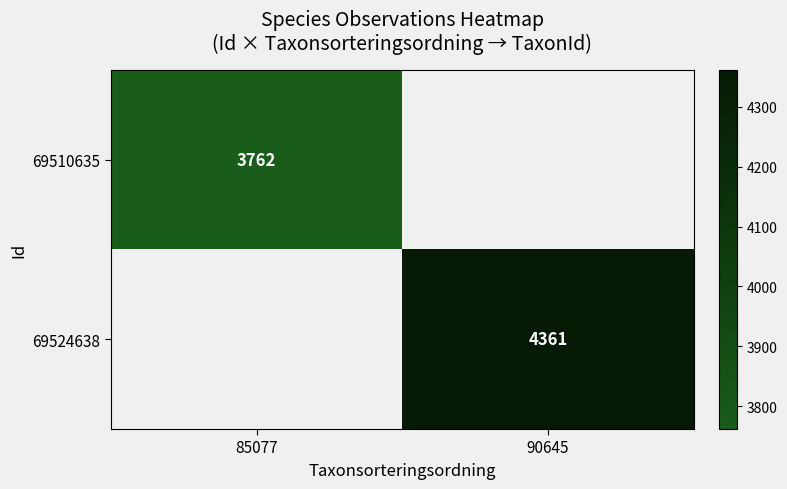

What is the smallest value displayed?

3762.0